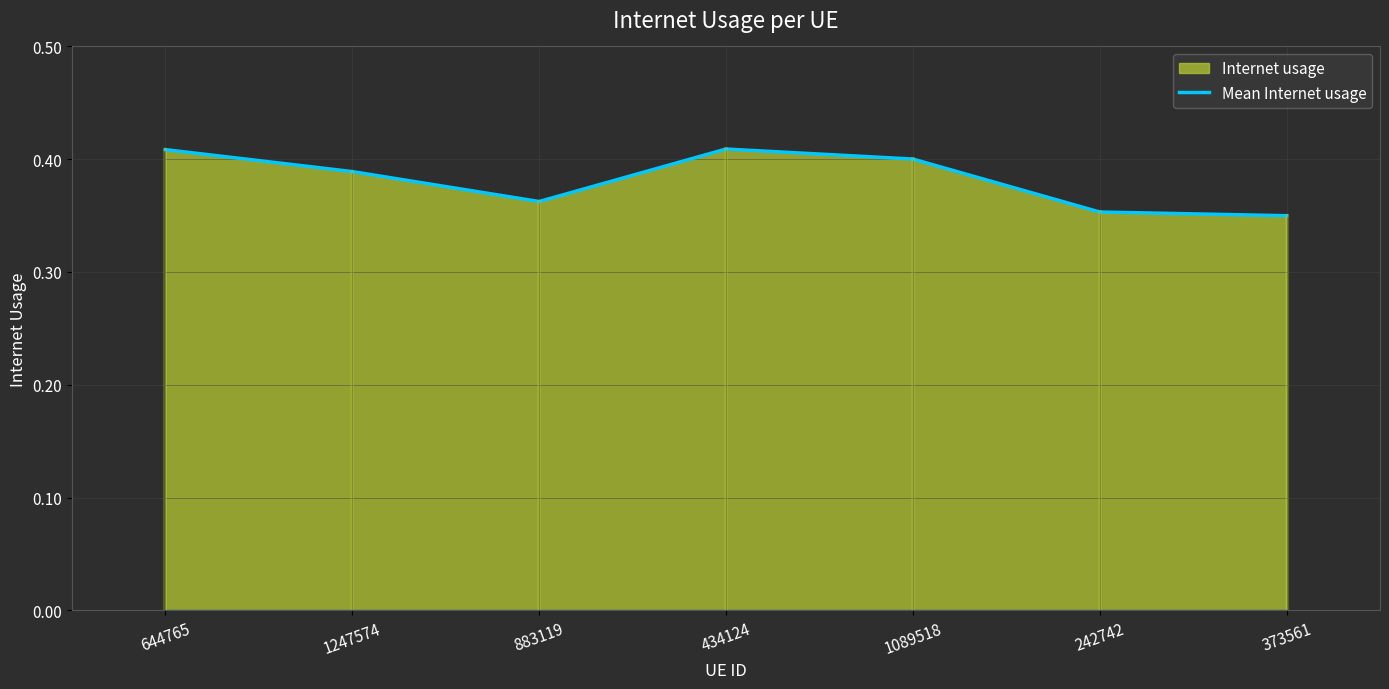

What is the label of the 2nd point from the right?

242742